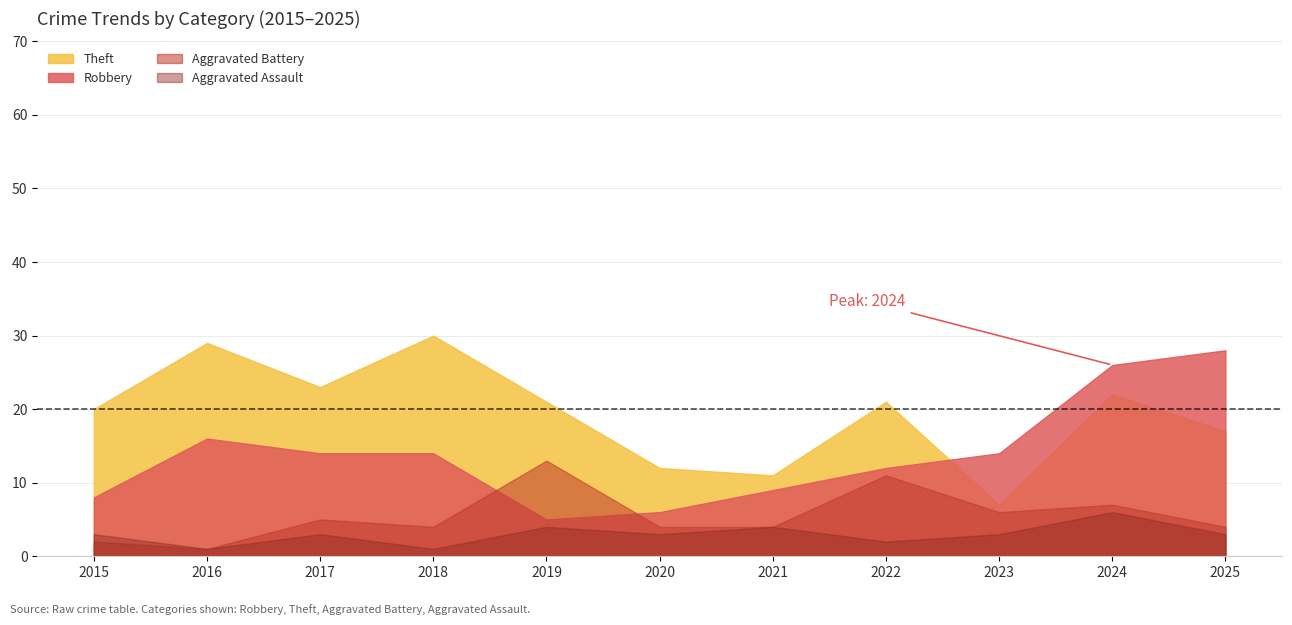

What is the value of the Aggravated Battery point at the 7th from the left?

4